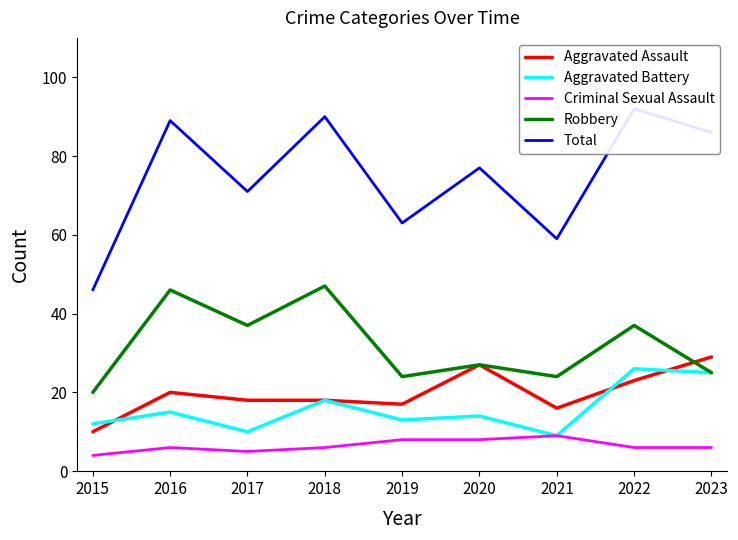

Reading left to right, list all the values displayed in this chart.

Aggravated Assault: 10	20	18	18	17	27	16	23	29
Aggravated Battery: 12	15	10	18	13	14	9	26	25
Criminal Sexual Assault: 4	6	5	6	8	8	9	6	6
Robbery: 20	46	37	47	24	27	24	37	25
Total: 46	89	71	90	63	77	59	92	86